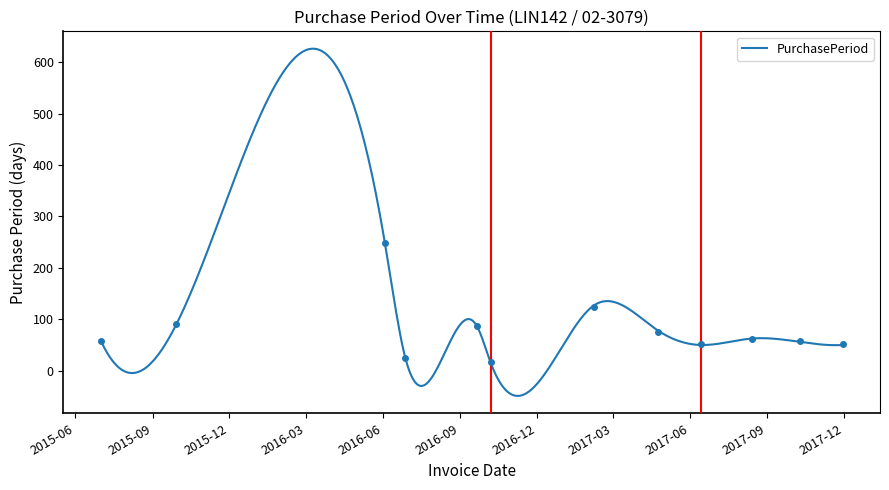

Which has a higher value, 2016-06-27 or 2017-02-07?

2017-02-07